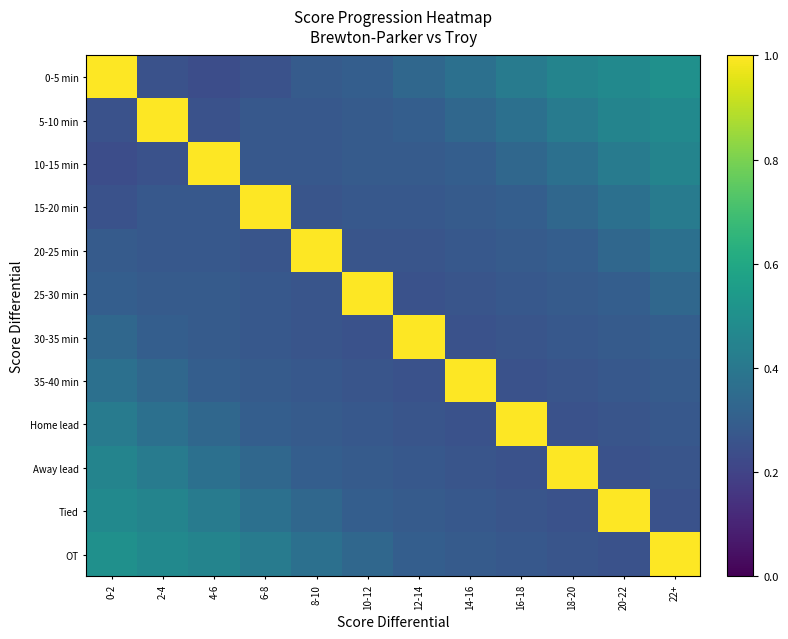

At which category does the chart reach its minimum across all series?

4-6